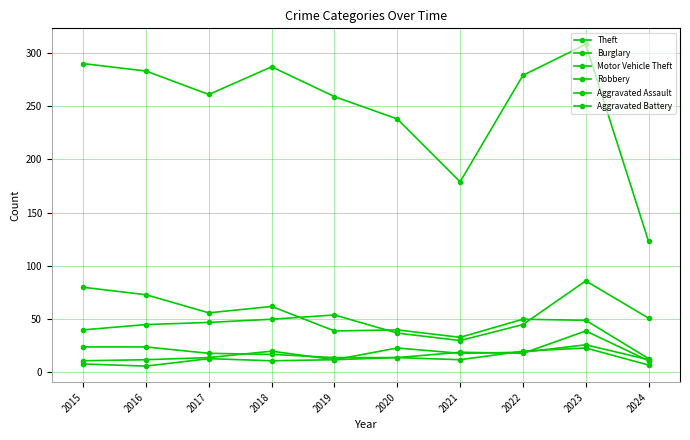

Which series has the largest range (max minus min)?

Theft